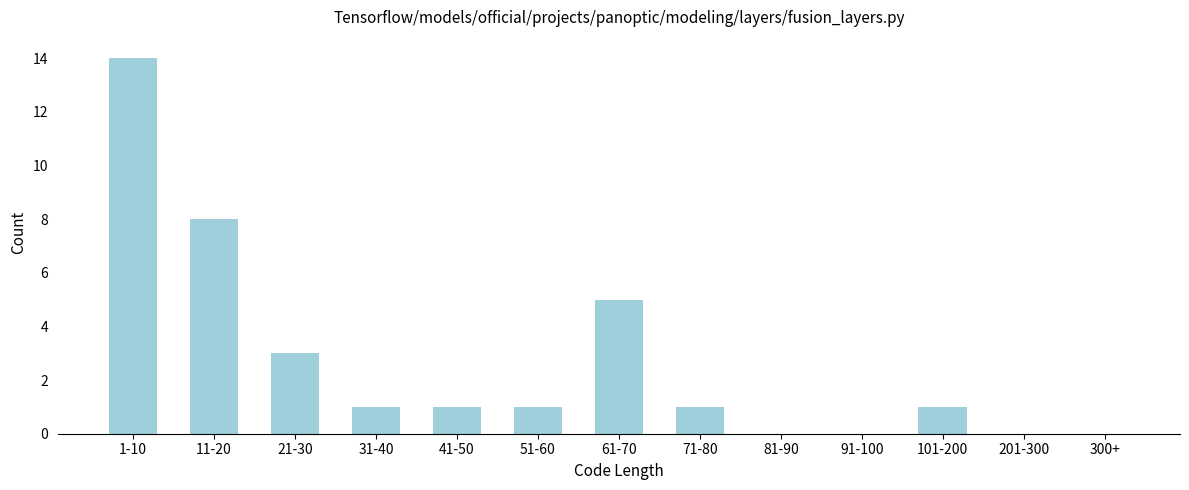

Reading left to right, extract all data points from this chart.

1-10=14	11-20=8	21-30=3	31-40=1	41-50=1	51-60=1	61-70=5	71-80=1	81-90=0	91-100=0	101-200=1	201-300=0	300+=0